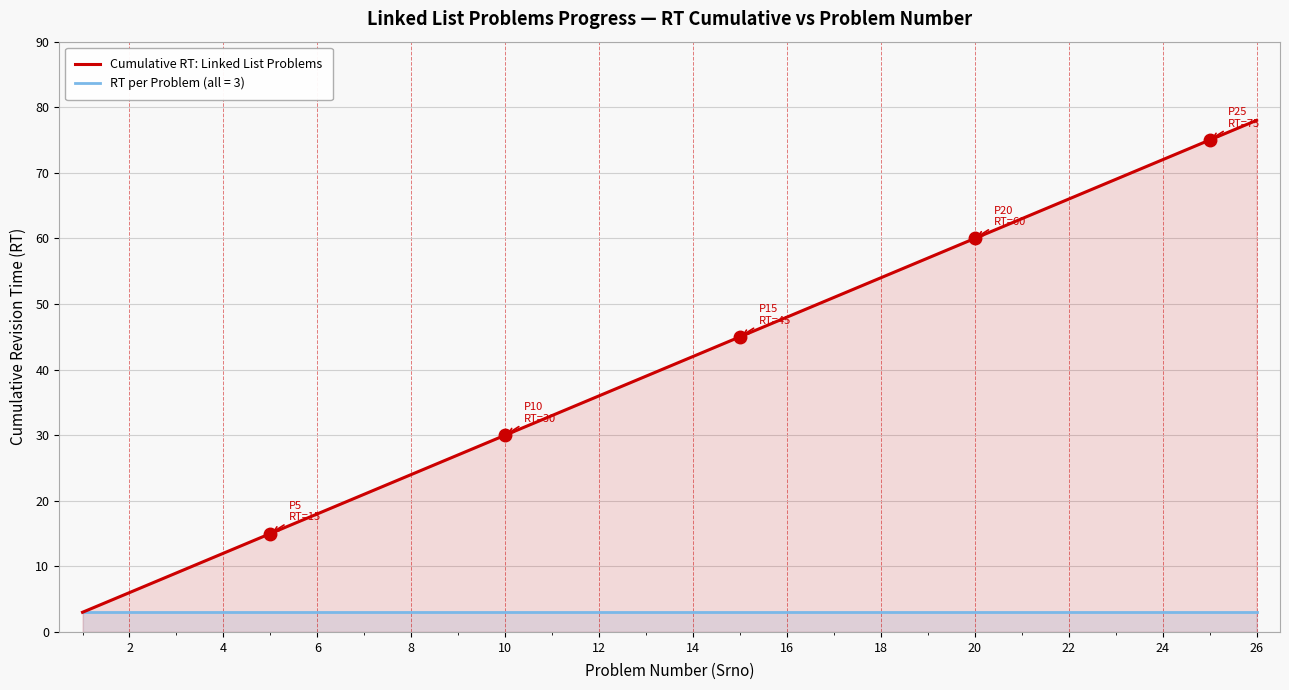

The value of RT per Problem (all = 3) at 26 is 3. True or false?

True